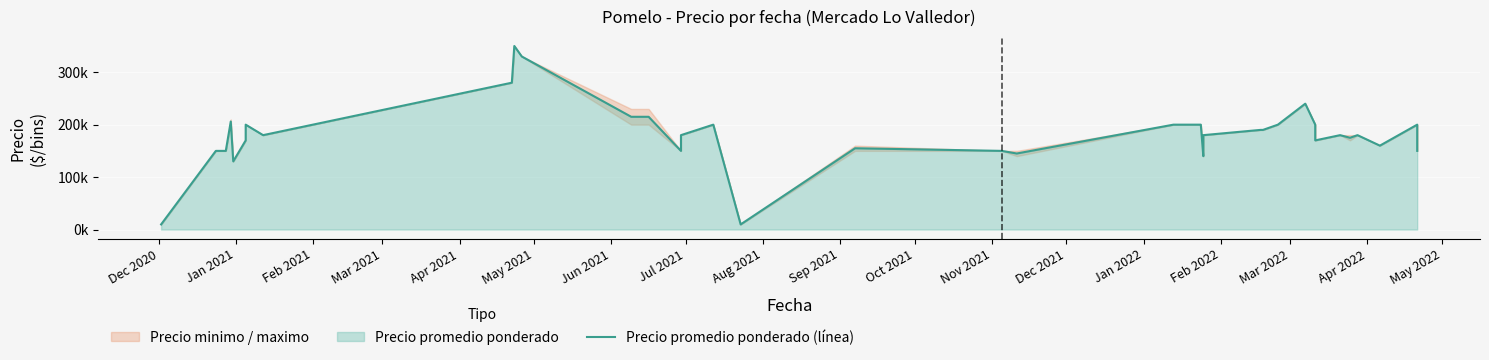

How many lines are shown in the chart?

1